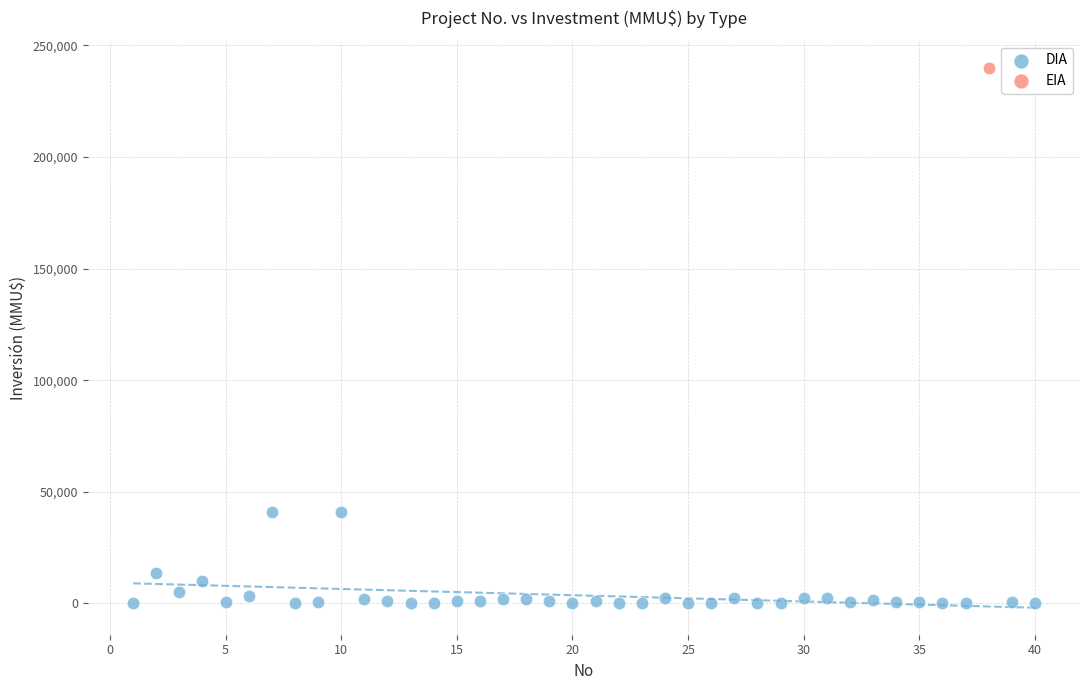

What are all the series names shown in the legend?

DIA, EIA